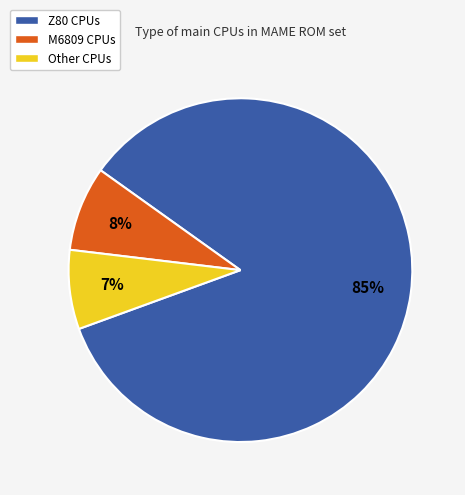

Is it true that M6809 is 8% of the pie?

True